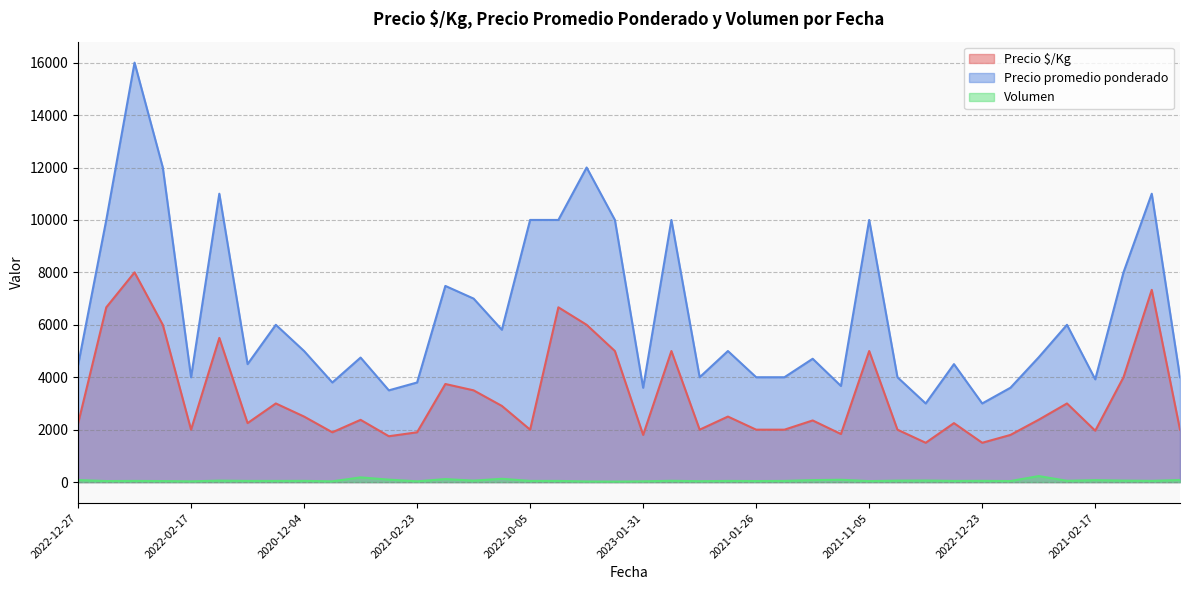

List the series in order of their peak value, highest first.

Precio promedio ponderado, Precio $/Kg, Volumen